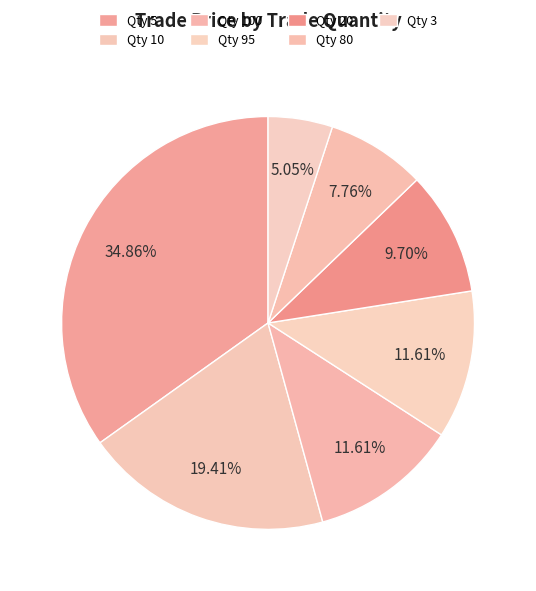

Which slice is the largest?

5